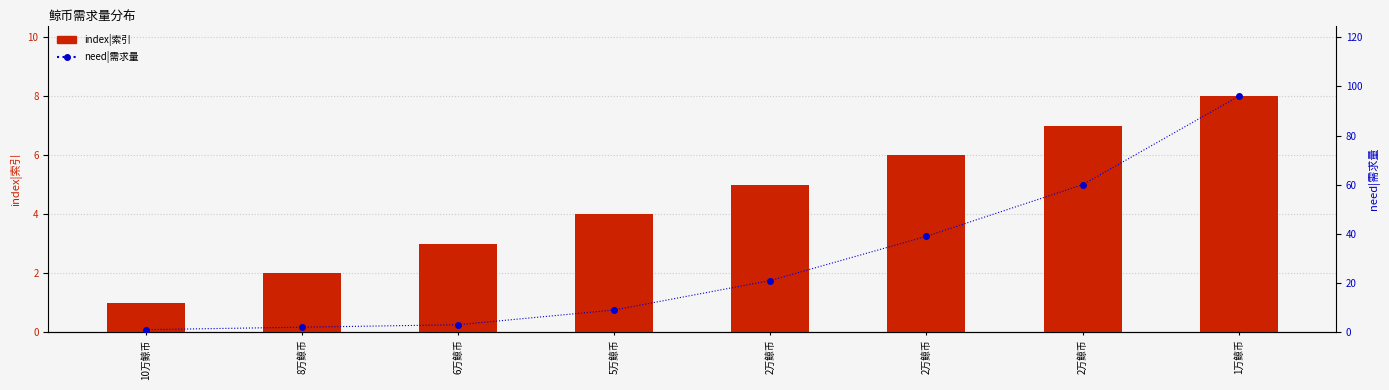

What is the difference between the maximum and second lowest values in the index|索引 series?

6